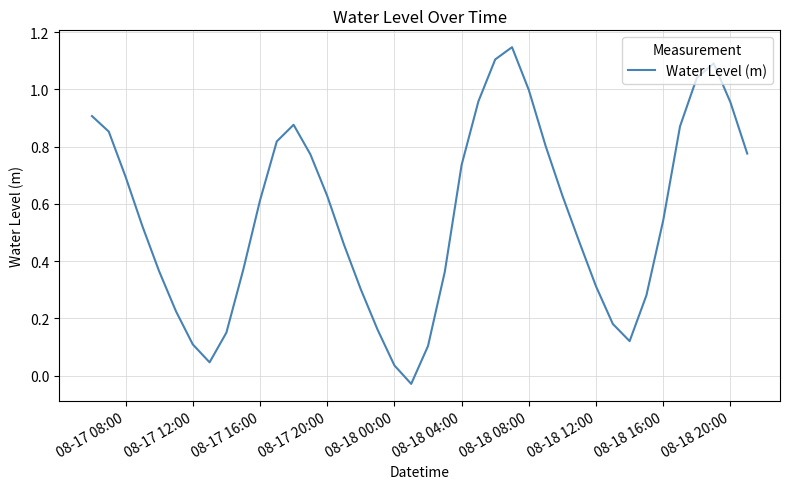

How many values are above zero?

39